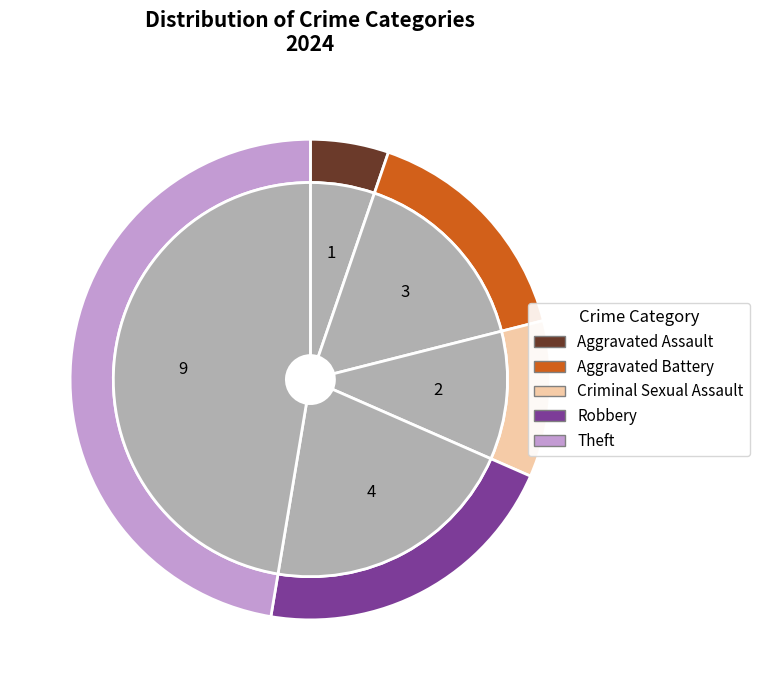

How much of the chart is everything except Criminal Sexual Assault?

89.5%